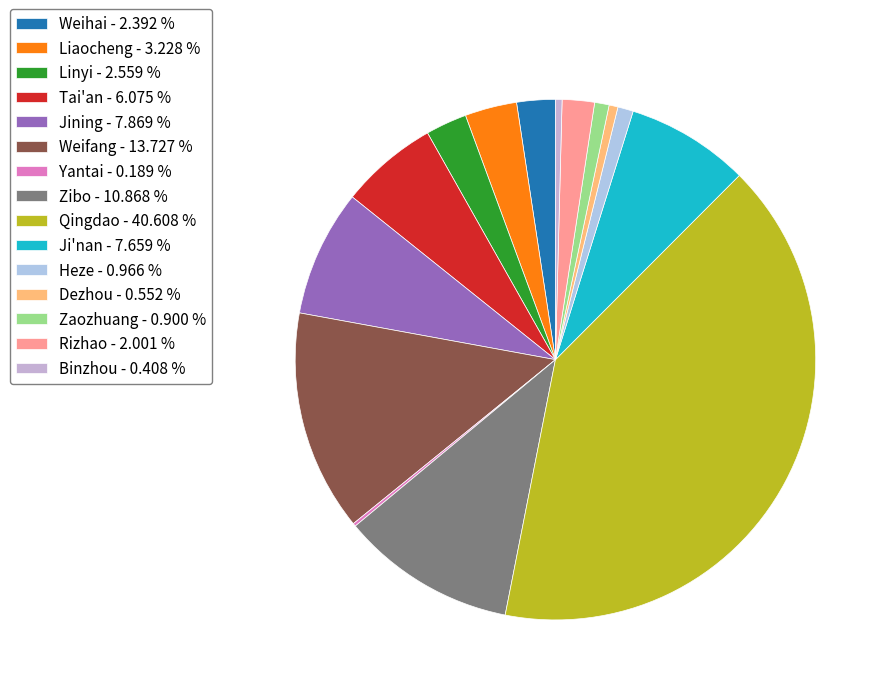

How many slices are in this pie chart?

15